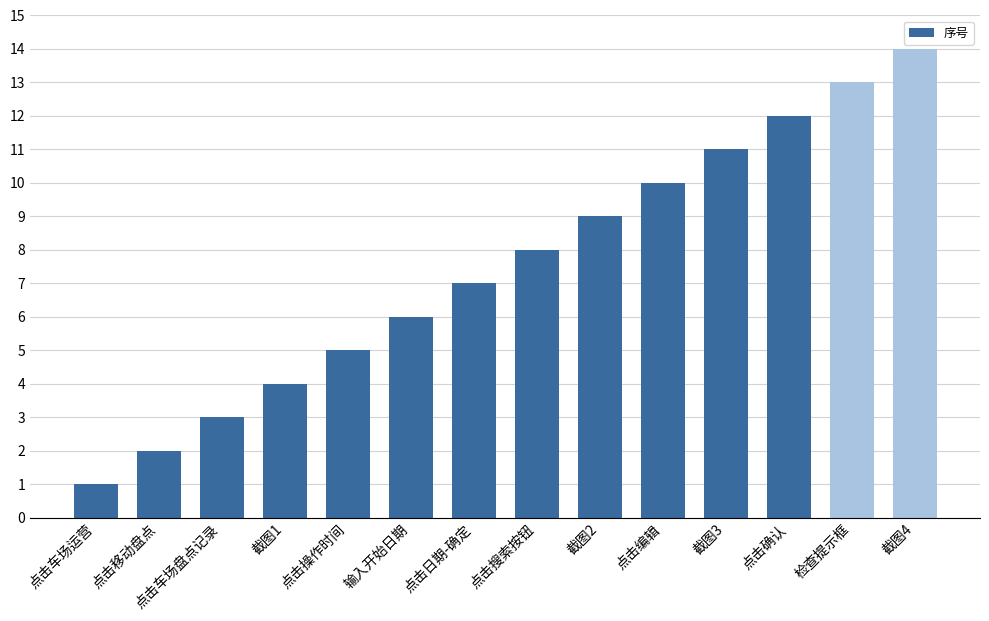

What is the smallest value displayed?

1